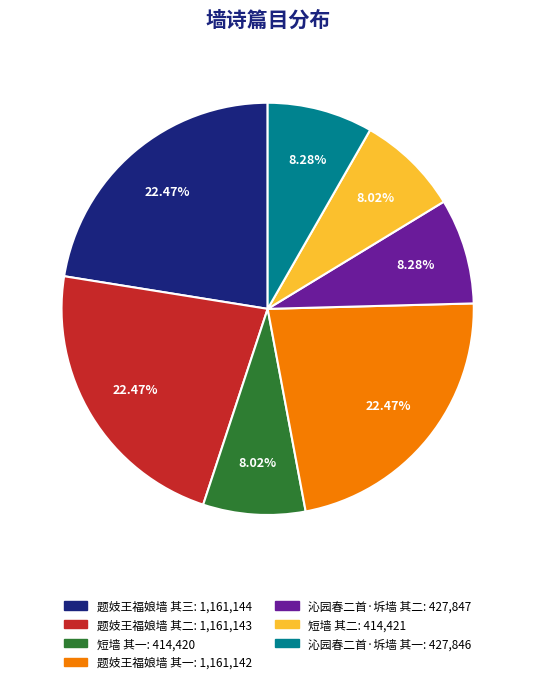

Combined, do 短墙 其二 and 题妓王福娘墙 其一 account for over 50%?

No